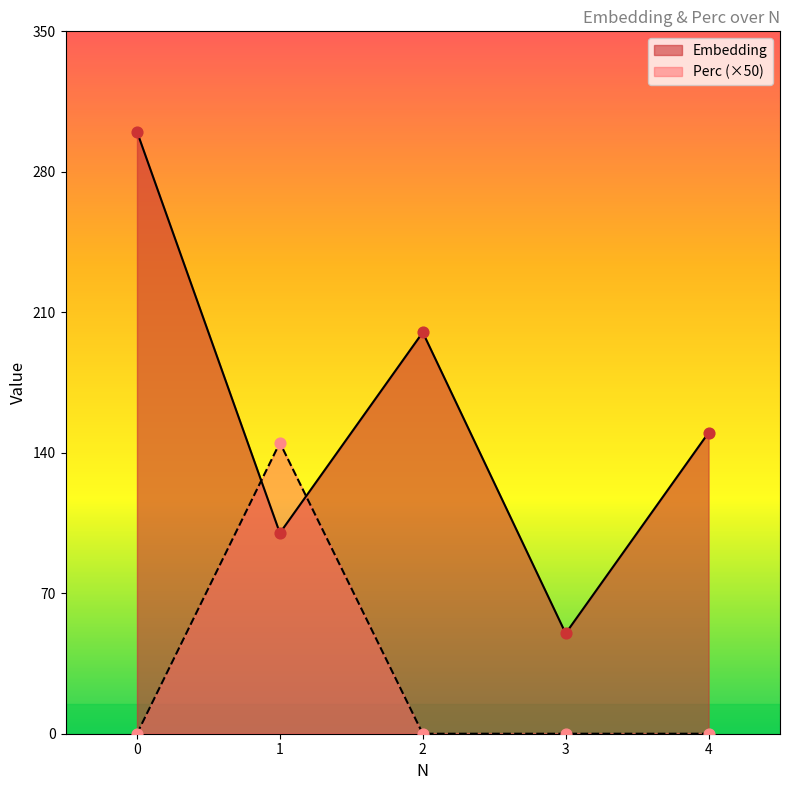

Is the value of Perc at 2 greater than the value of Embedding at 4?

No